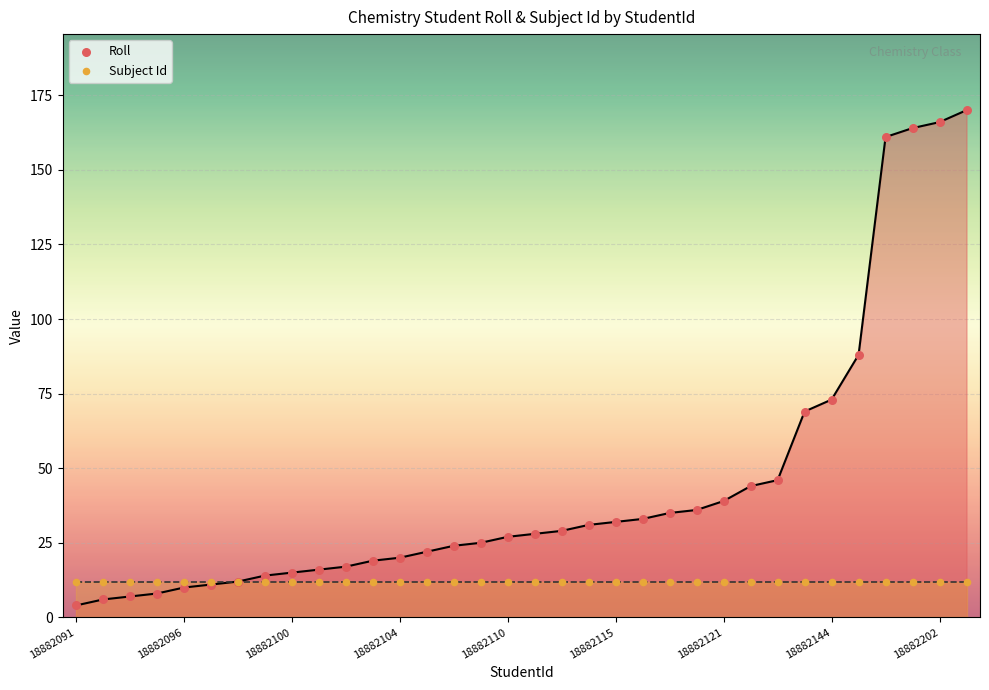

What are all the series names shown in the legend?

Roll, Subject Id